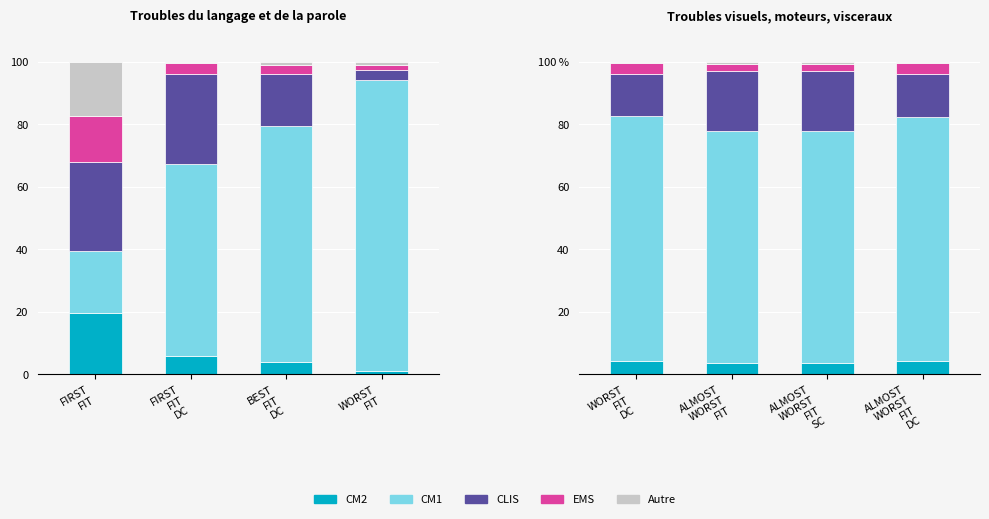

The value of CM2 at ALMOST WORST FIT SC is 3.6. True or false?

True